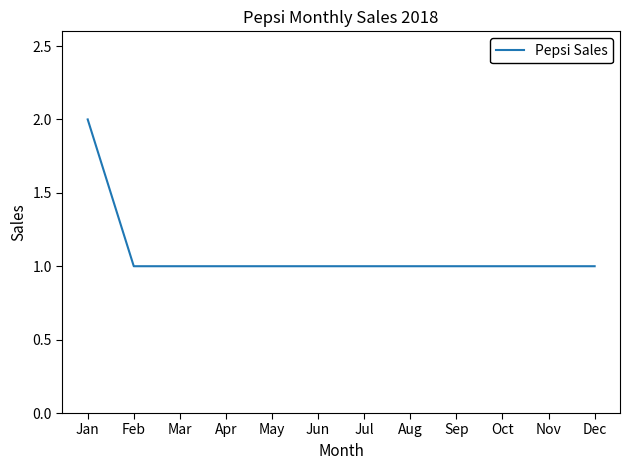

Which label corresponds to the largest value in the chart?

Jan